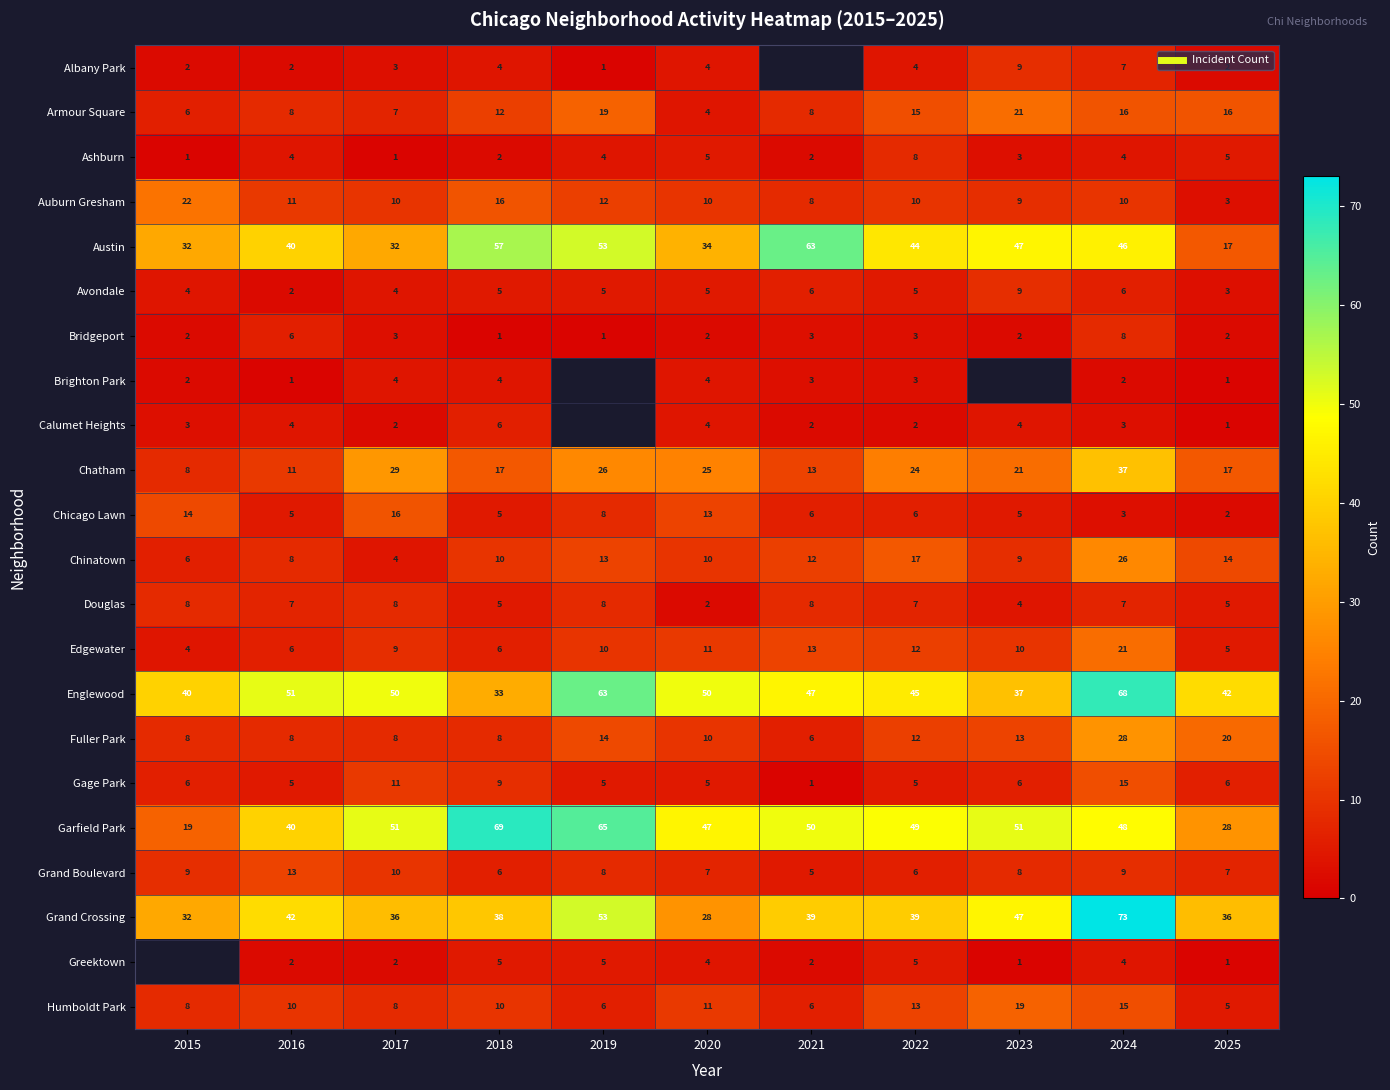

Which series has the largest total across all categories?

Englewood